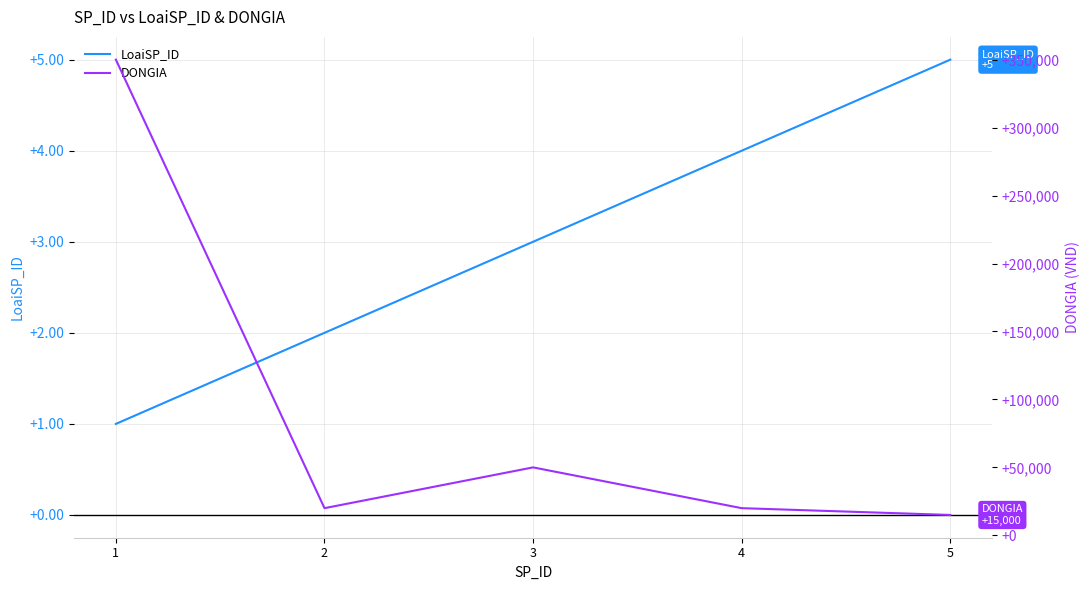

Does the chart have visible grid lines?

Yes